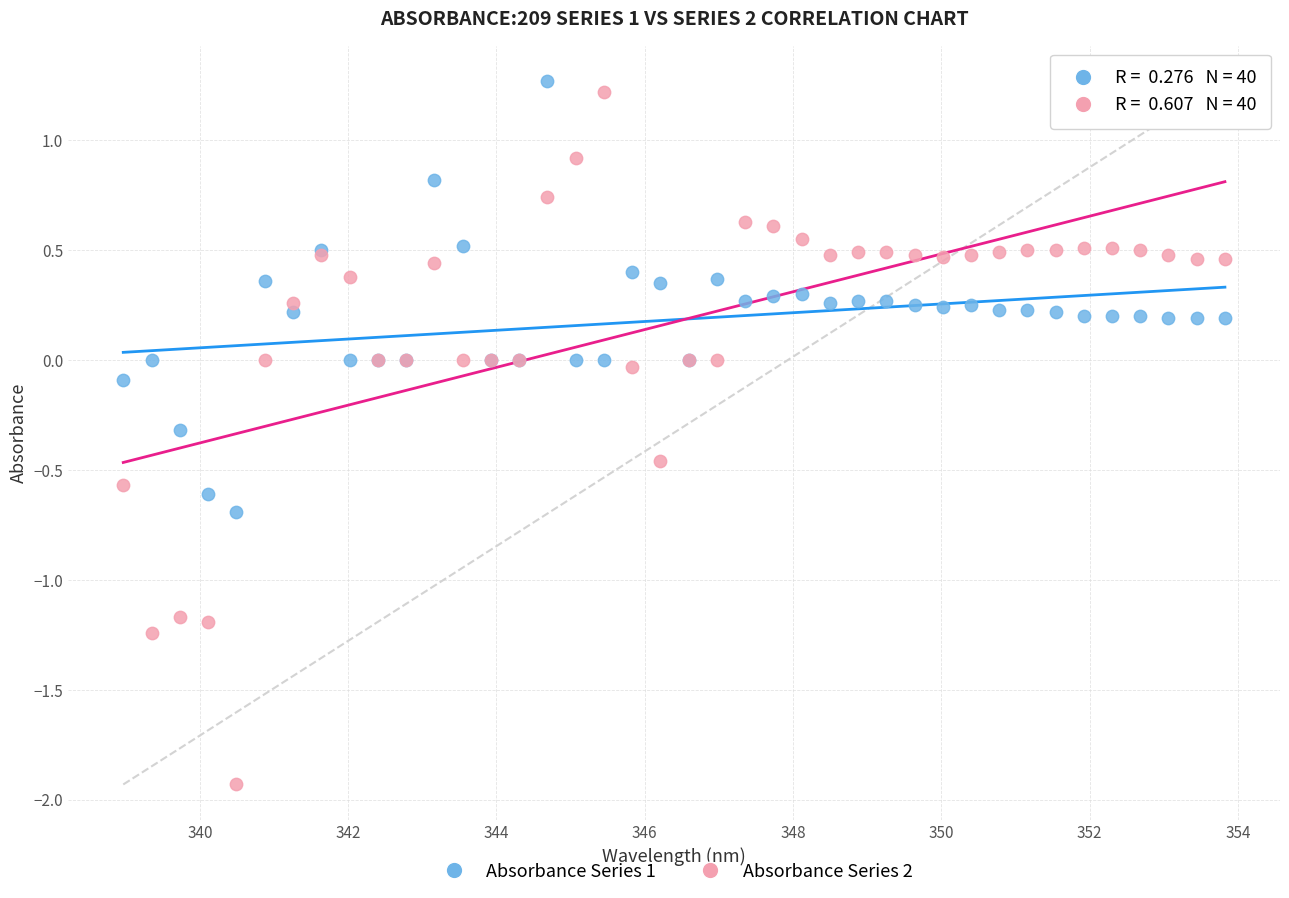

What are all the series names shown in the legend?

Absorbance Series 1, Absorbance Series 2